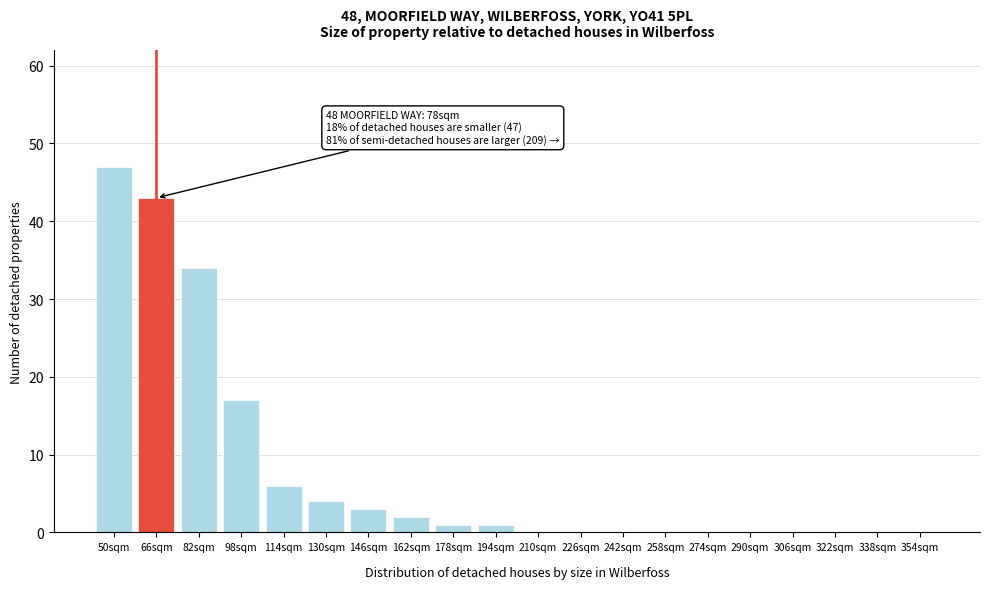

Reading left to right, transcribe all the data shown in this chart.

50sqm=47	66sqm=43	82sqm=34	98sqm=17	114sqm=6	130sqm=4	146sqm=3	162sqm=2	178sqm=1	194sqm=1	210sqm=0	226sqm=0	242sqm=0	258sqm=0	274sqm=0	290sqm=0	306sqm=0	322sqm=0	338sqm=0	354sqm=0